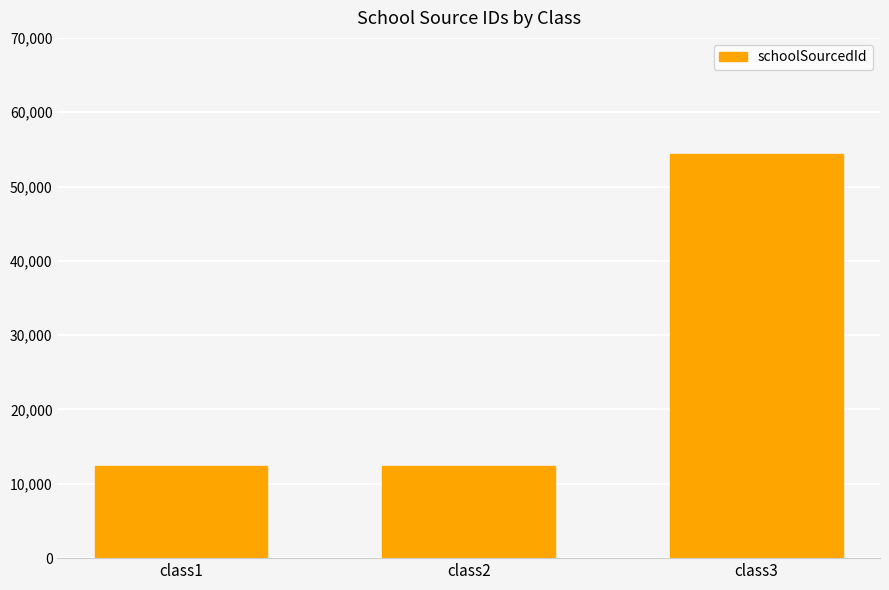

What is the change in value from class1 to class3?

+41976